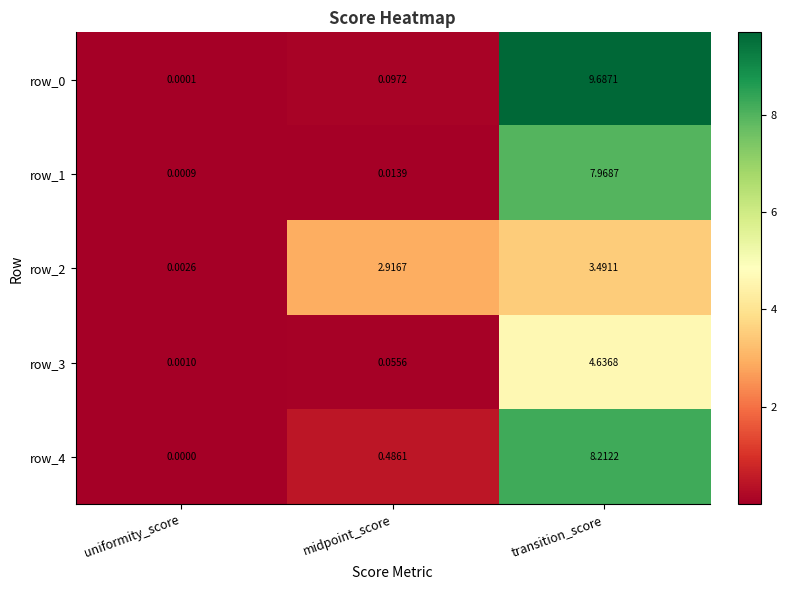

At which label is row_1 closest to 3?

midpoint_score